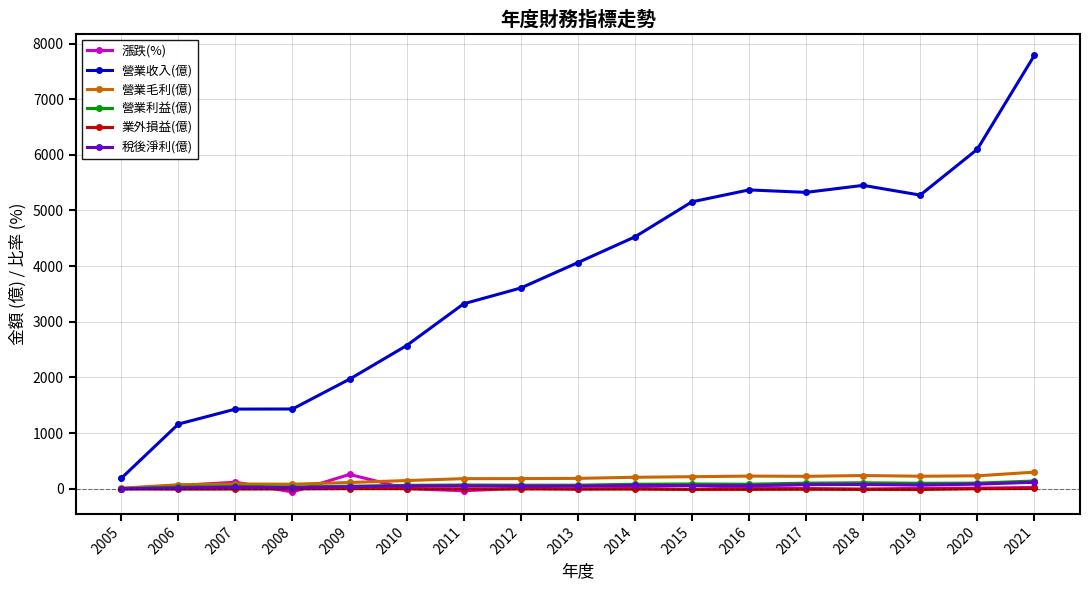

The 營業收入(億) series shows 3055.4 at 2014. True or false?

False